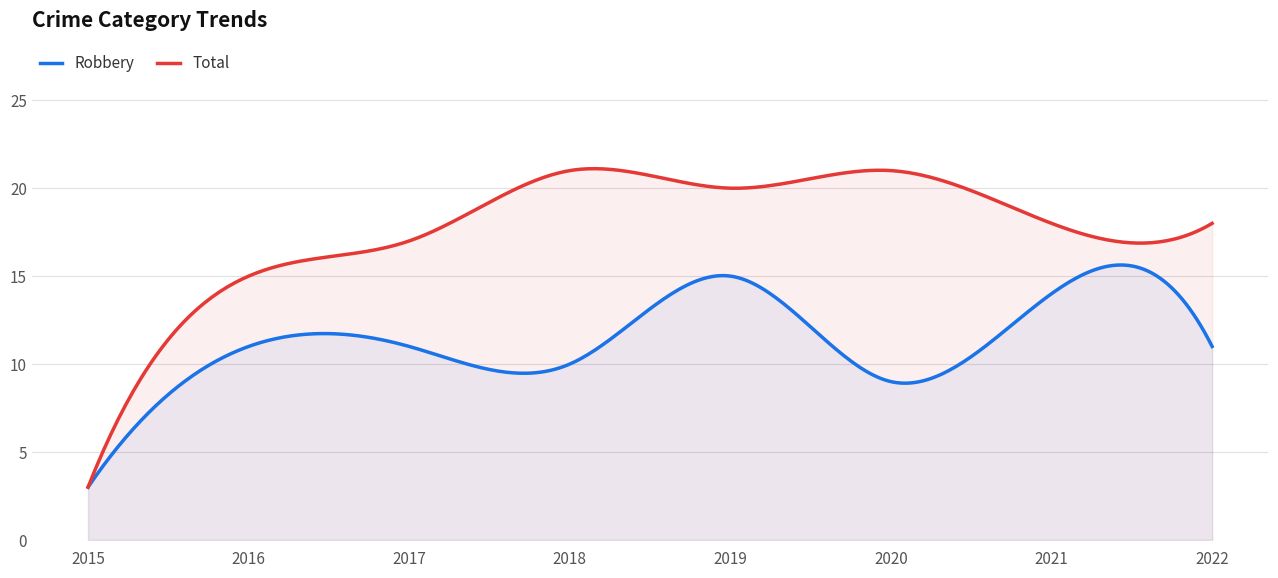

What is the maximum value shown in the chart?

21.1